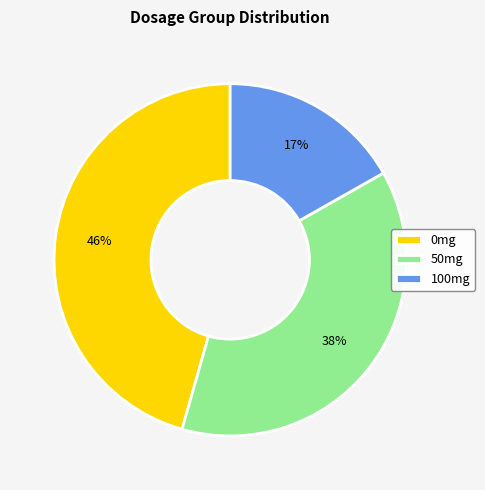

Rank the categories by value from highest to lowest.

0mg, 50mg, 100mg